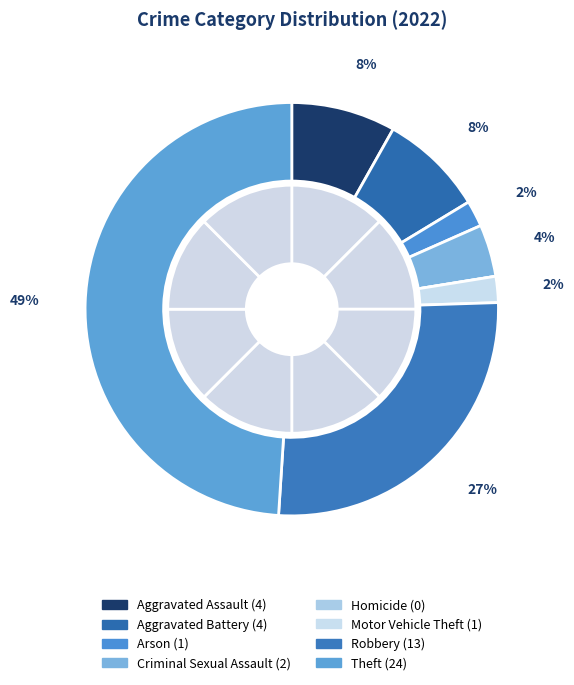

What is the change in value from Aggravated Assault to Robbery?

+9